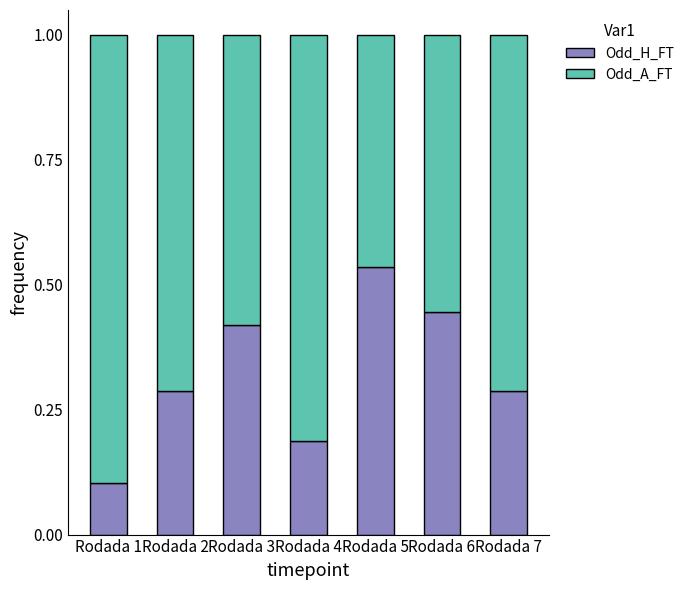

What is the total value across all series at Rodada 4?

1.0